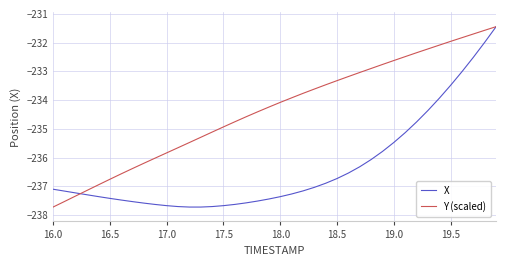

Which series has the largest total across all categories?

Y (scaled)